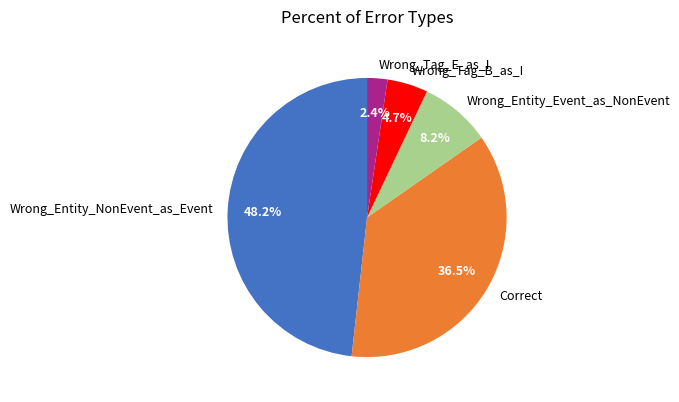

Between Wrong_Tag_B_as_I and Wrong_Entity_Event_as_NonEvent, which is larger?

Wrong_Entity_Event_as_NonEvent